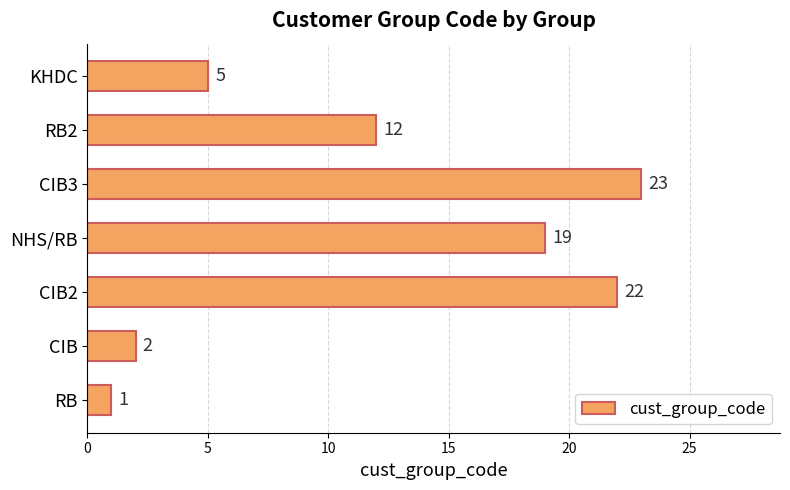

What is the difference between the maximum and minimum values?

22